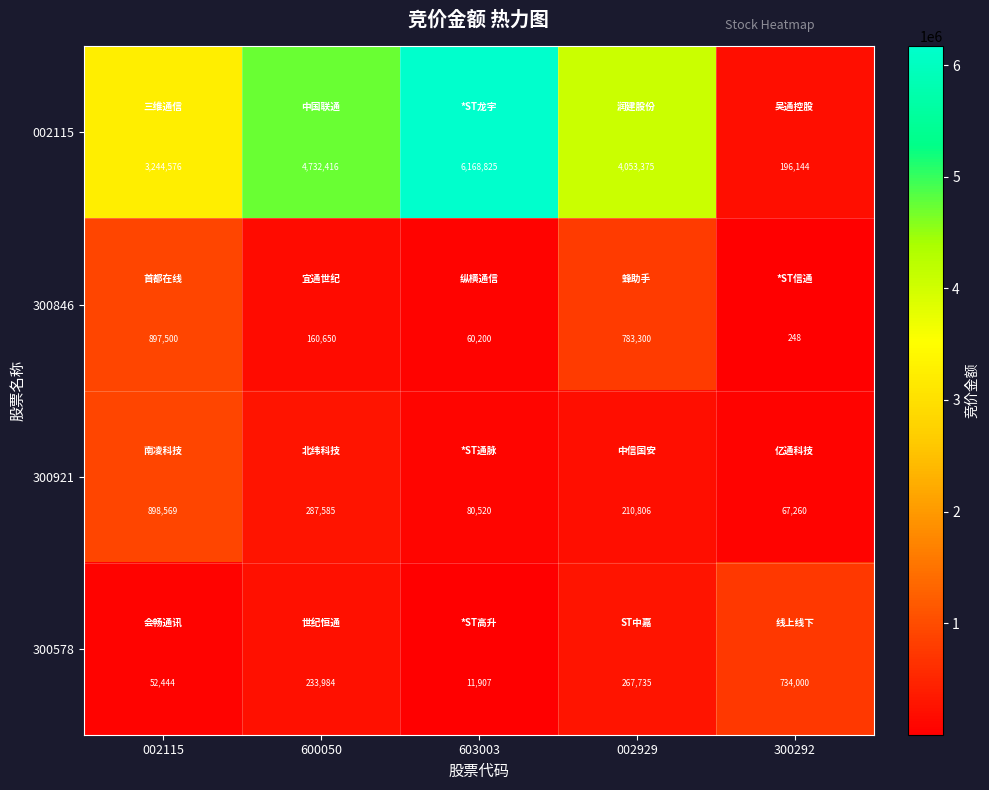

List the labels in order of 300846 value, largest first.

002115, 002929, 600050, 603003, 300292